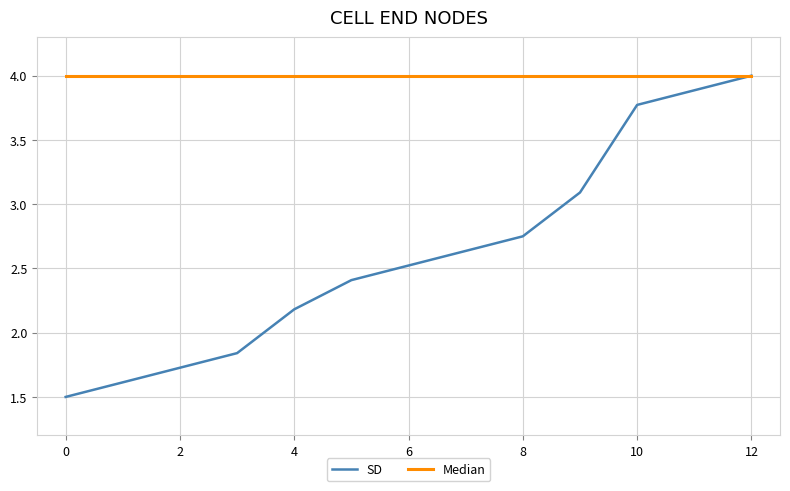

Which series has the largest total across all categories?

Median